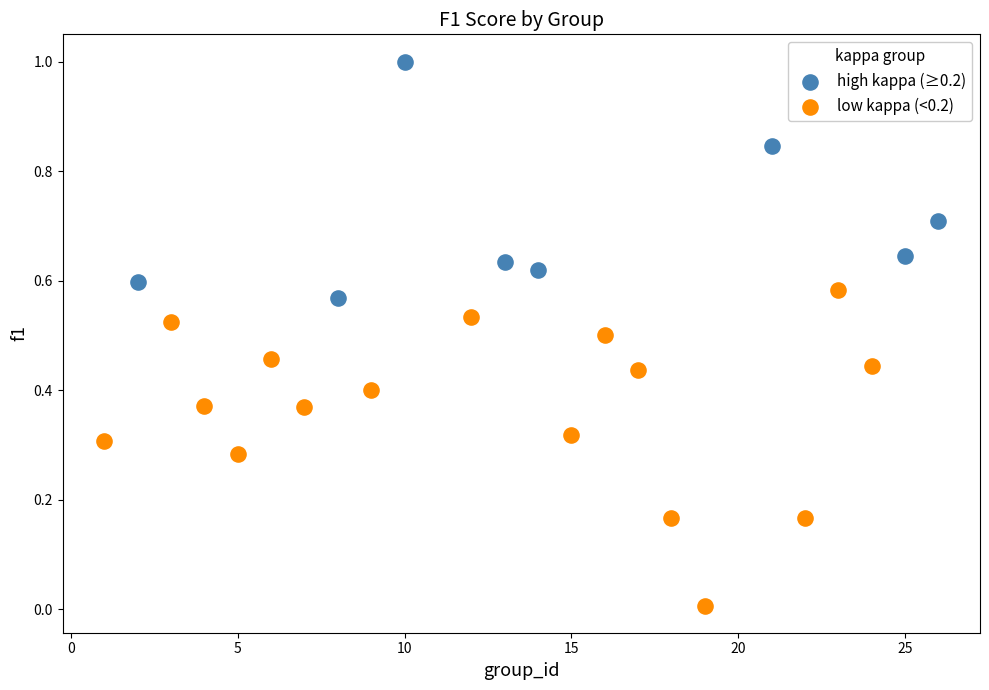

Which series has the largest Y range (max minus min)?

low kappa (<0.2)